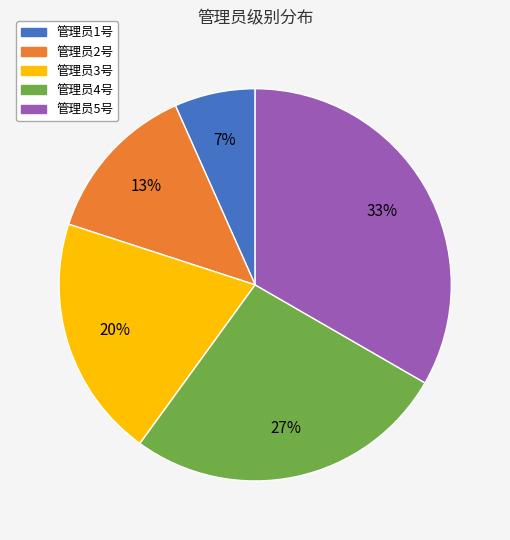

Is it true that 管理员2号 is 13% of the pie?

True